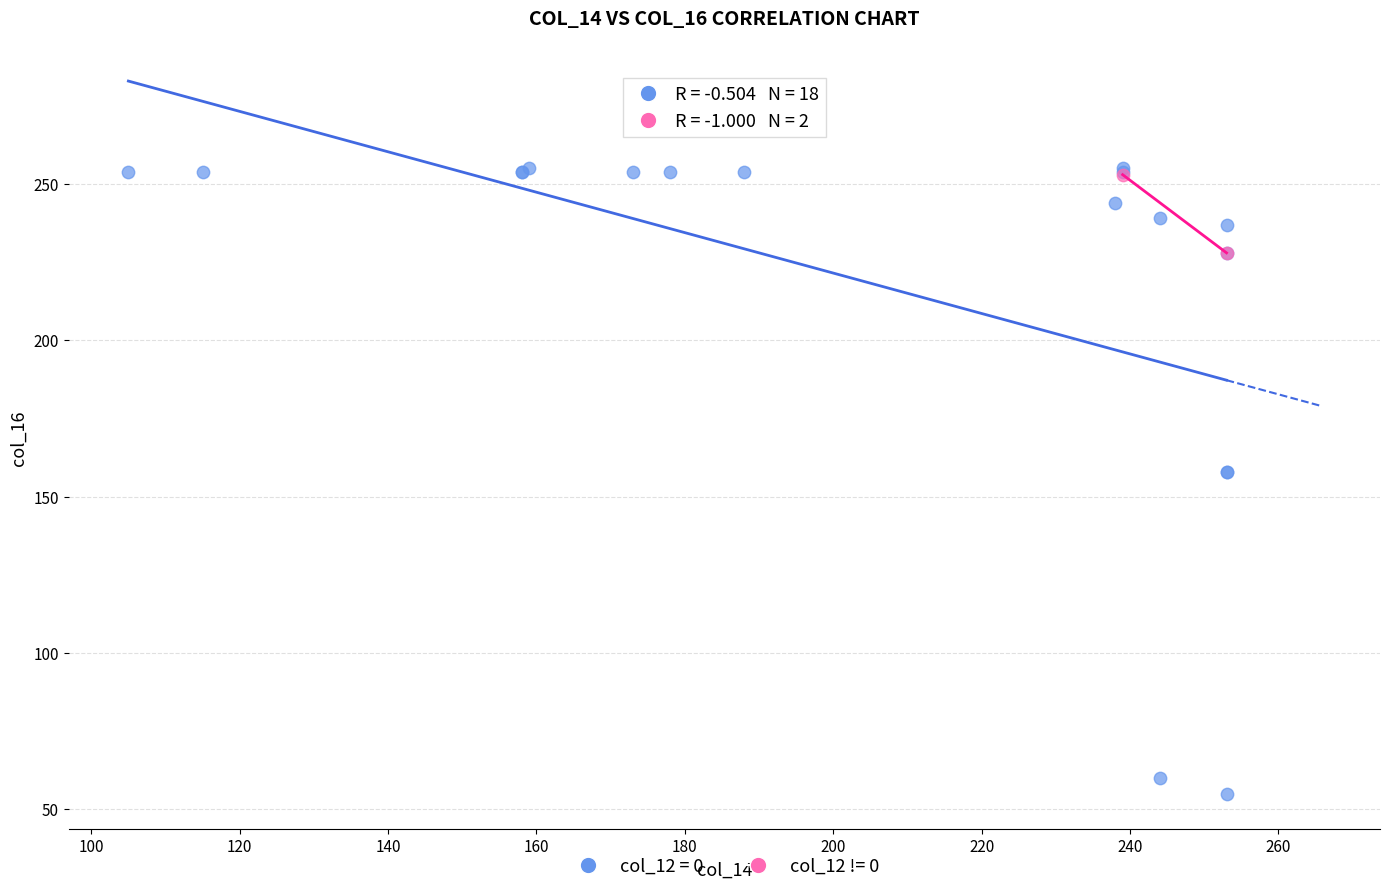

Which series has the largest Y range (max minus min)?

col_12 = 0